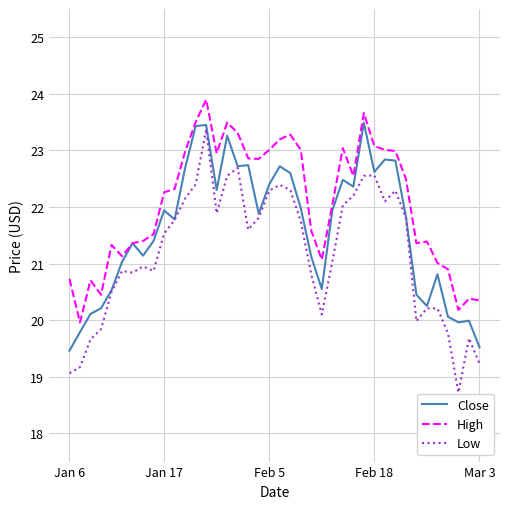

List the series in order of their overall mean, highest first.

High, Close, Low